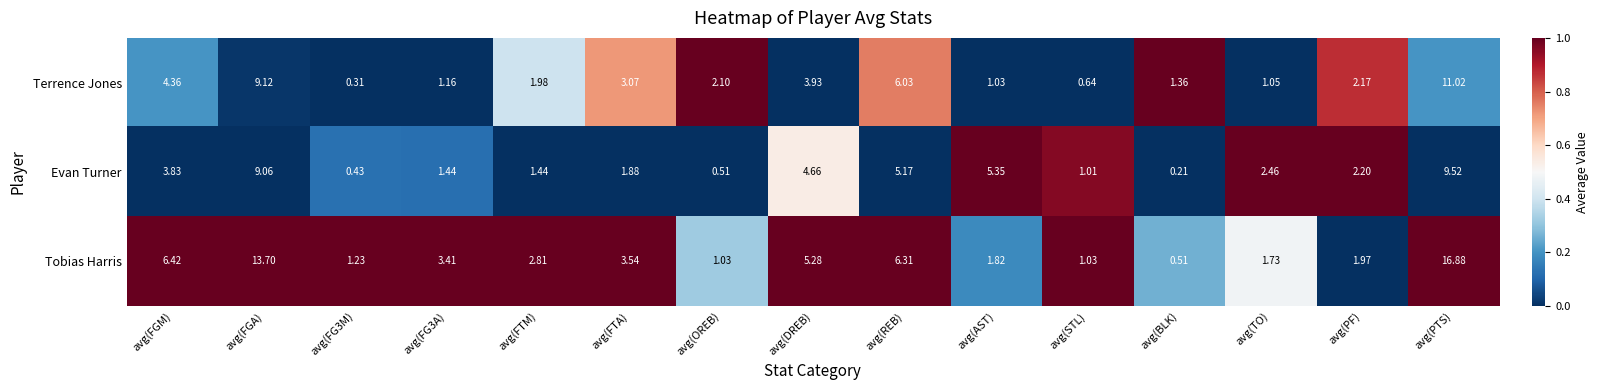

Count the number of data series in this chart.

3